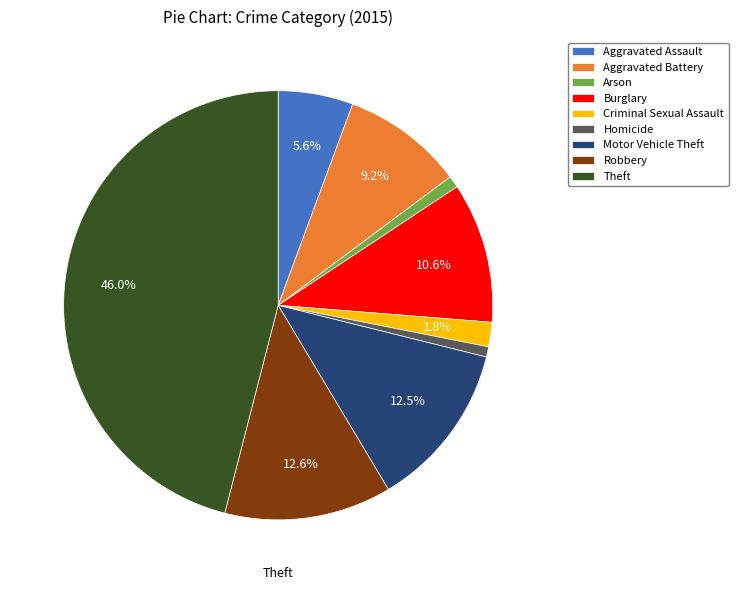

Which slice is the largest?

Theft